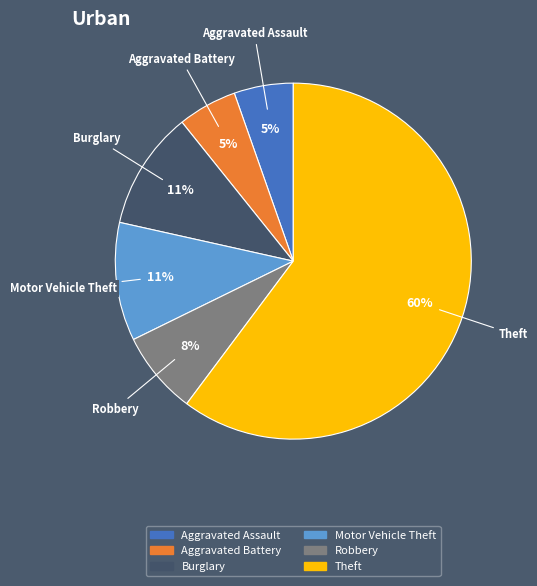

How many segments does this pie chart have?

6